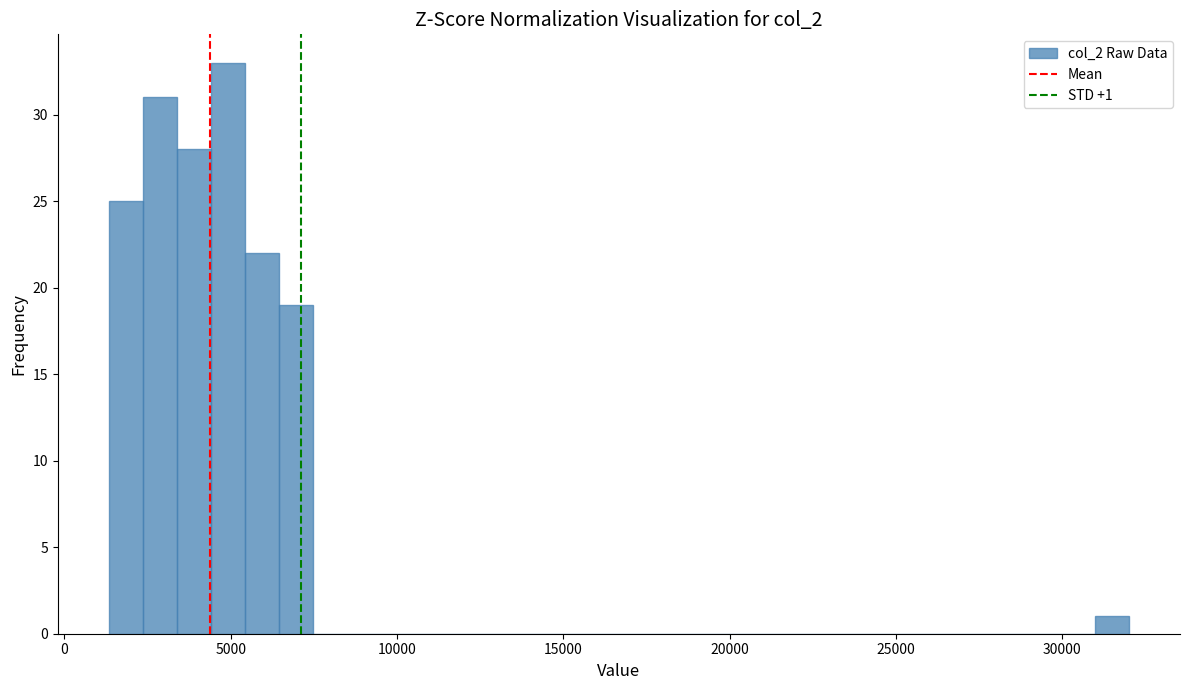

Around what value on the x-axis is the tallest bar? Give the approximate position of its centre, as read against the axis.

5000